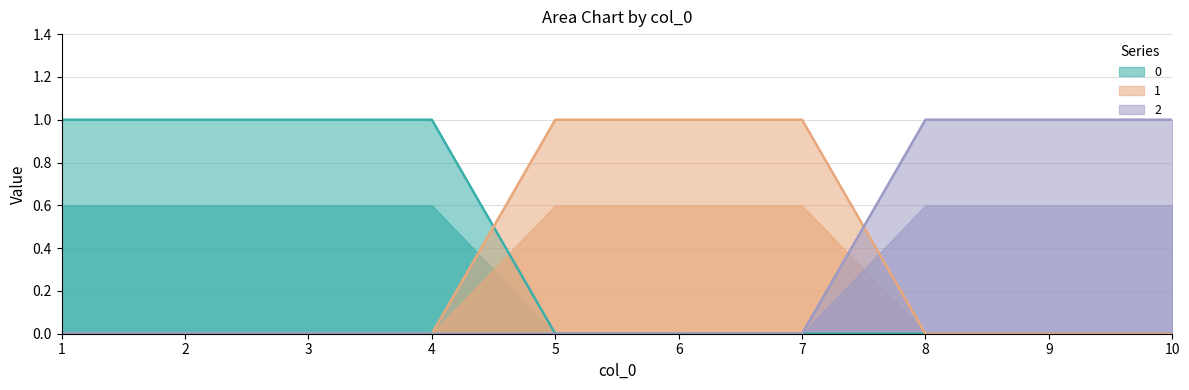

What is the maximum value for 2?

1